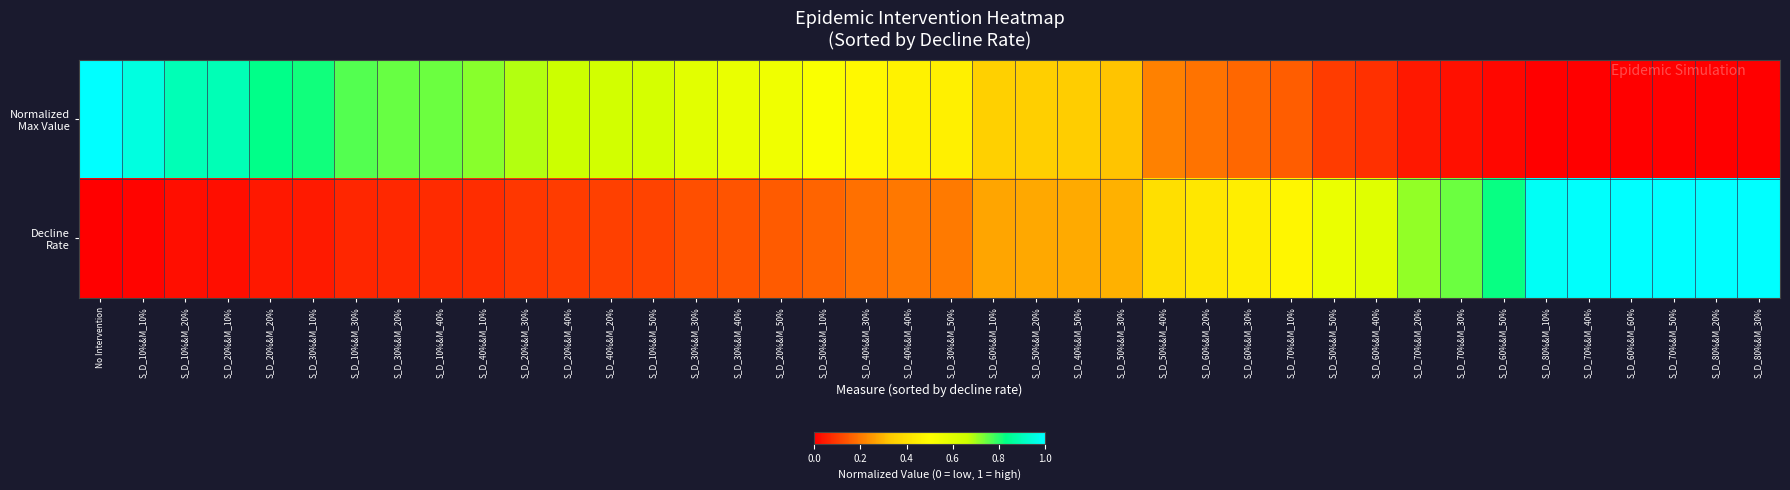

List the series in order of their peak value, highest first.

Normalized Max Value, Decline Rate